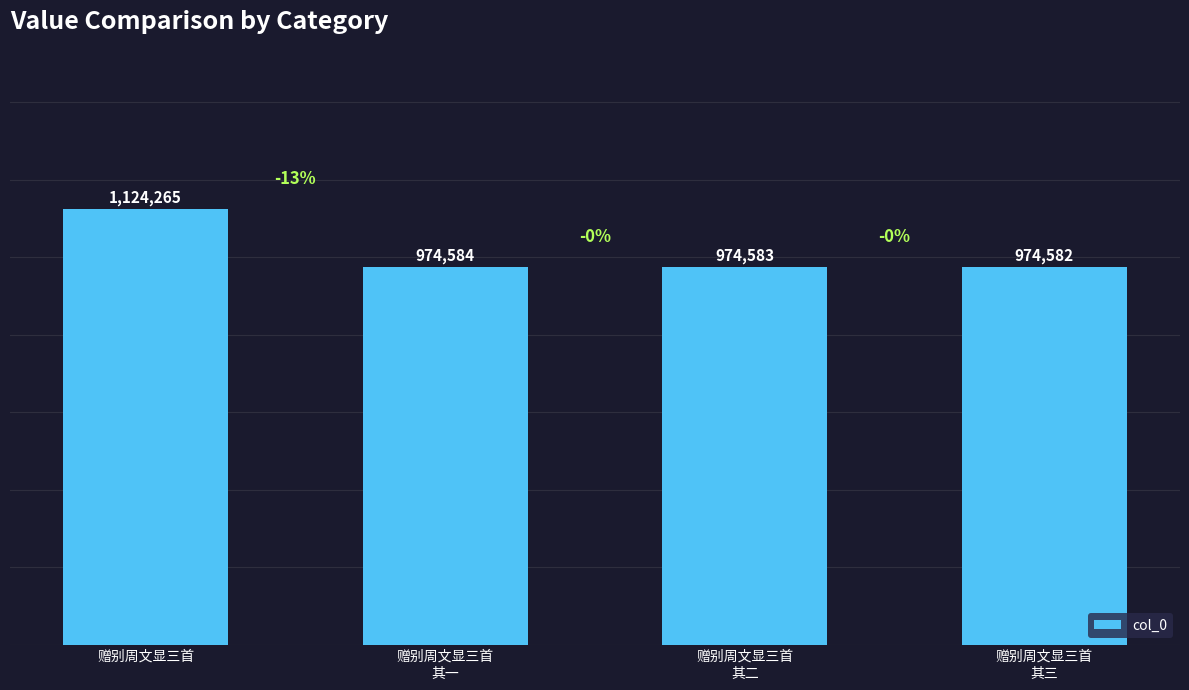

What is the minimum value shown in the chart?

974582